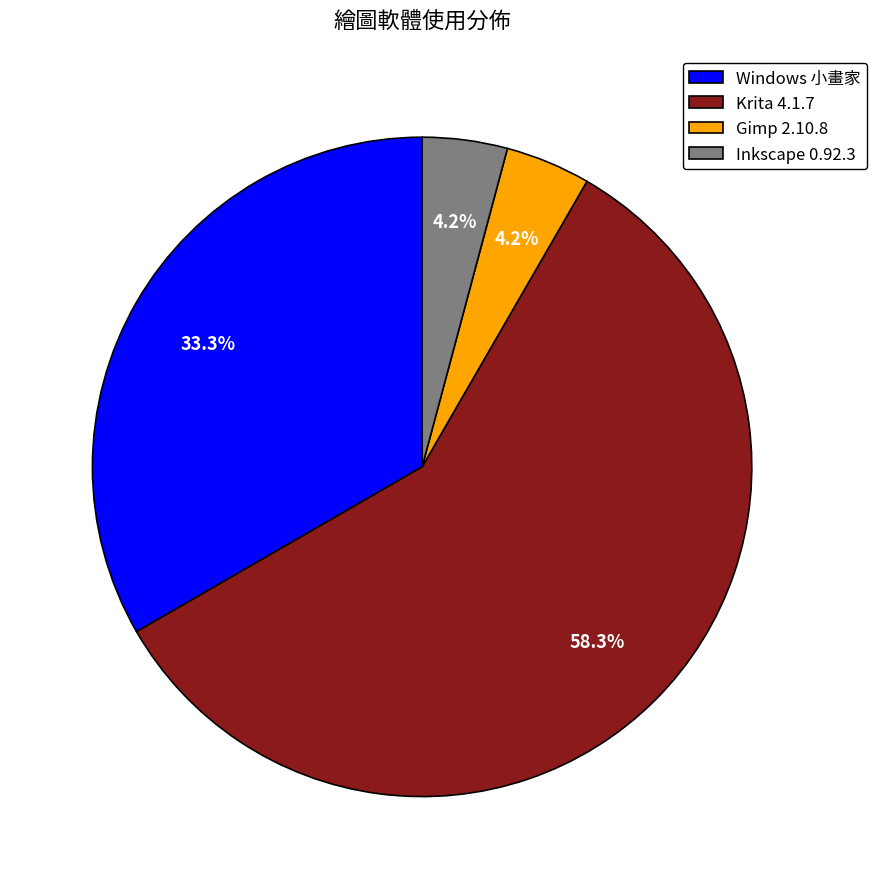

Is the sum of Inkscape 0.92.3 and Windows 小畫家 greater than half?

No